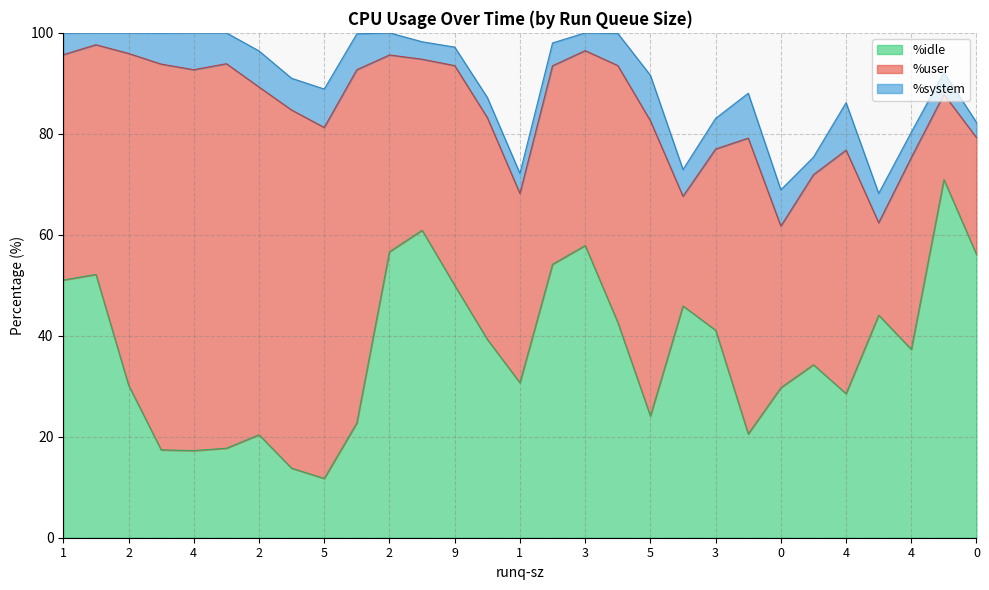

Which series has the largest range (max minus min)?

%user